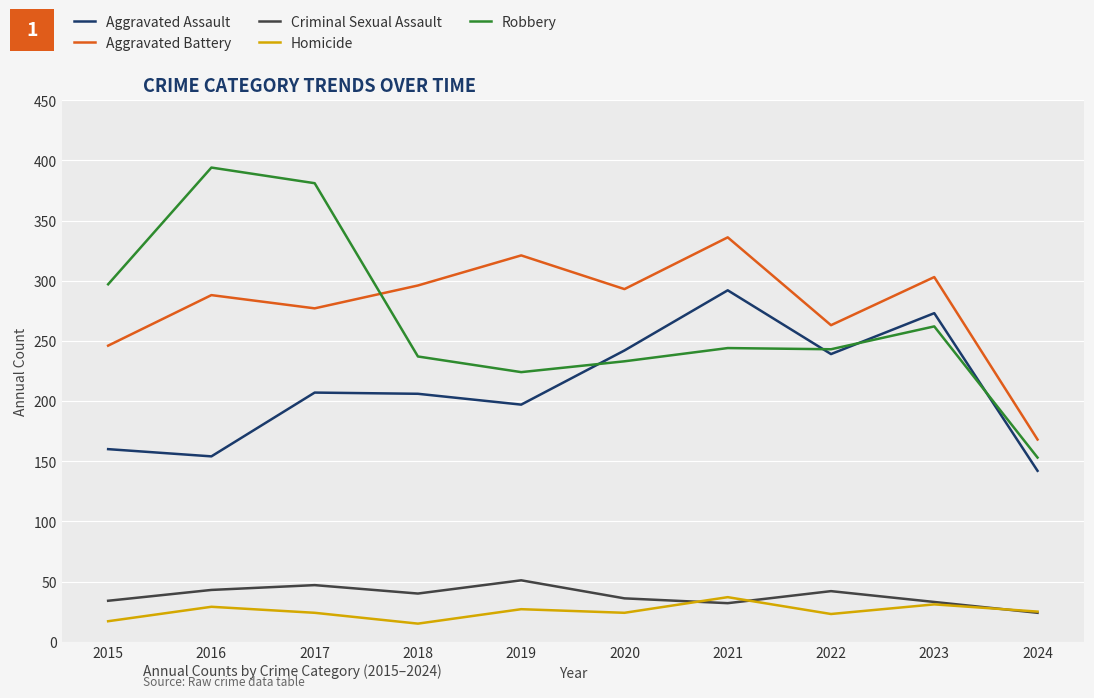

How many lines are shown in the chart?

5